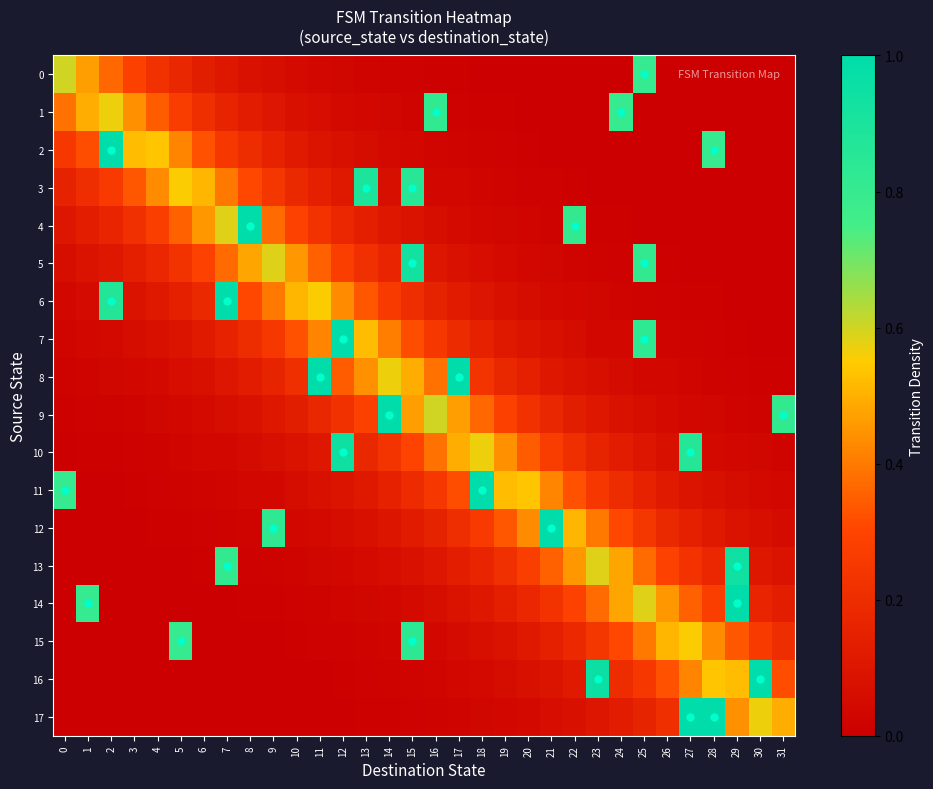

At how many categories does at least one series exceed 0?

32